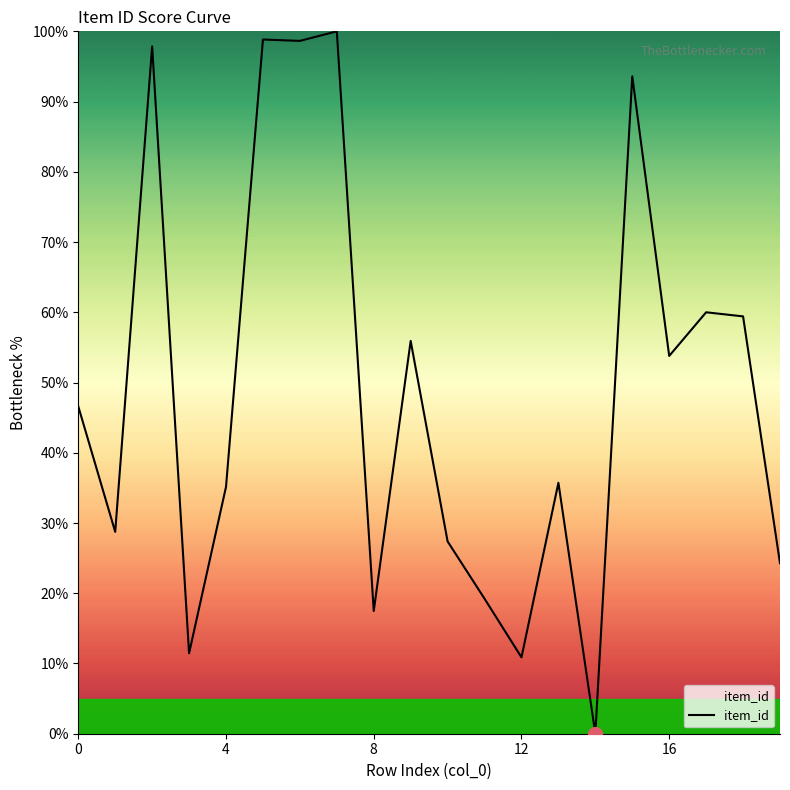

What is the greatest value displayed?

100.0